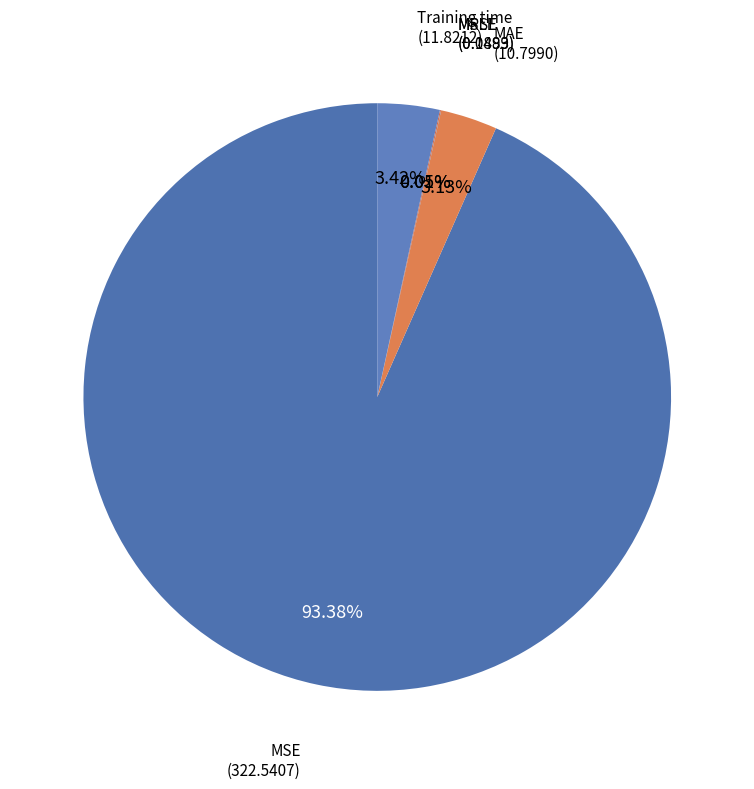

Which category has the biggest portion of the pie?

MSE